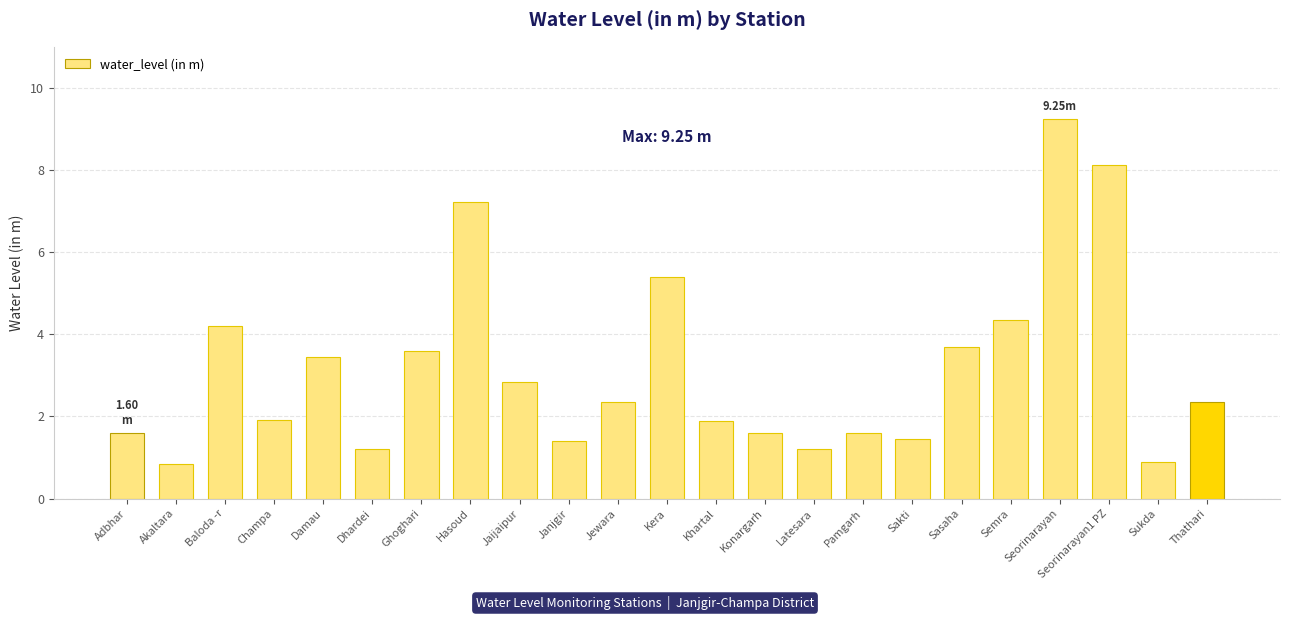

Which category has the highest value across all series?

Seorinarayan